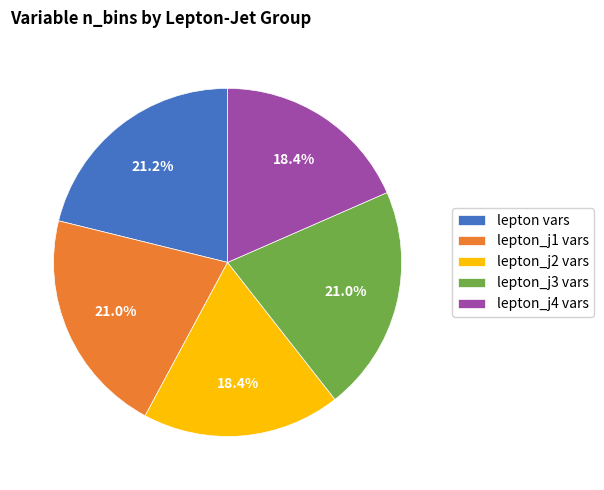

Does lepton_j1 vars represent more than half of the total?

No